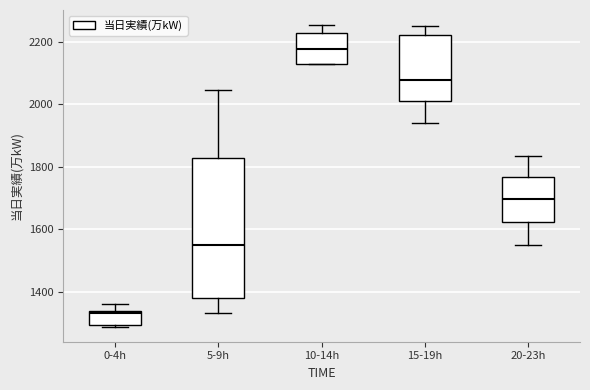

Which box is the tallest, from its lower edge to its upper edge?

5-9h